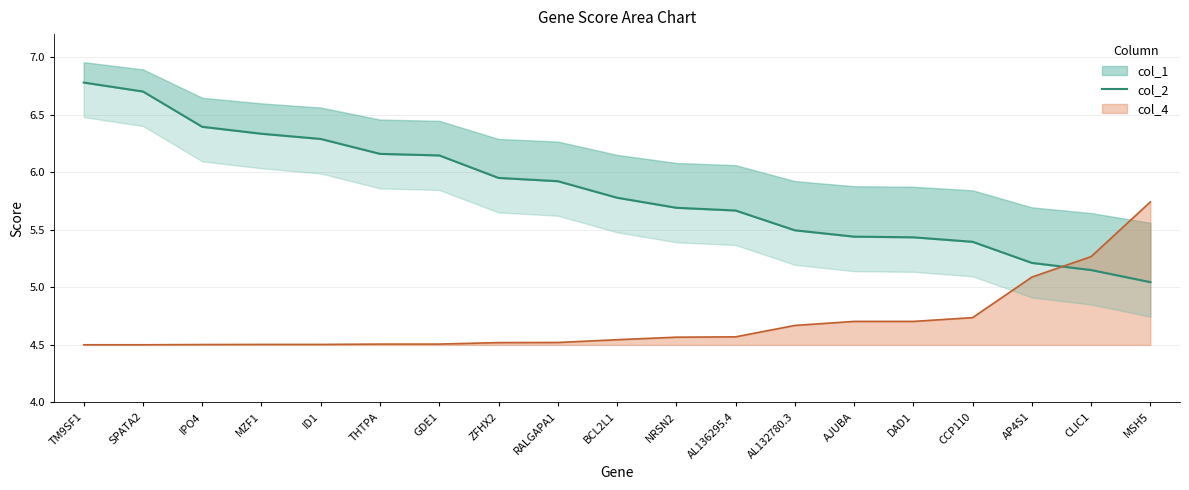

What is the difference between the values at AL132780.3 and ID1?

0.8